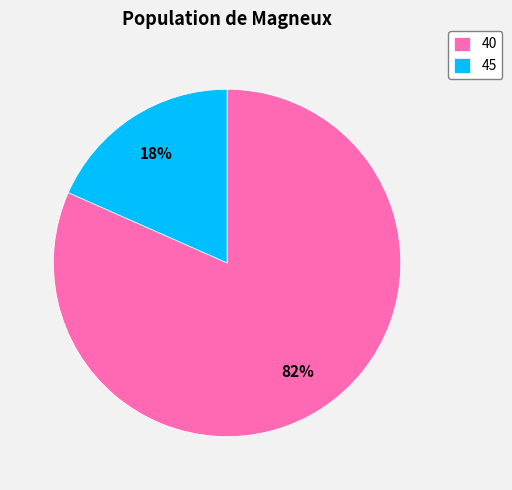

Is the sum of 45 and 40 greater than half?

Yes